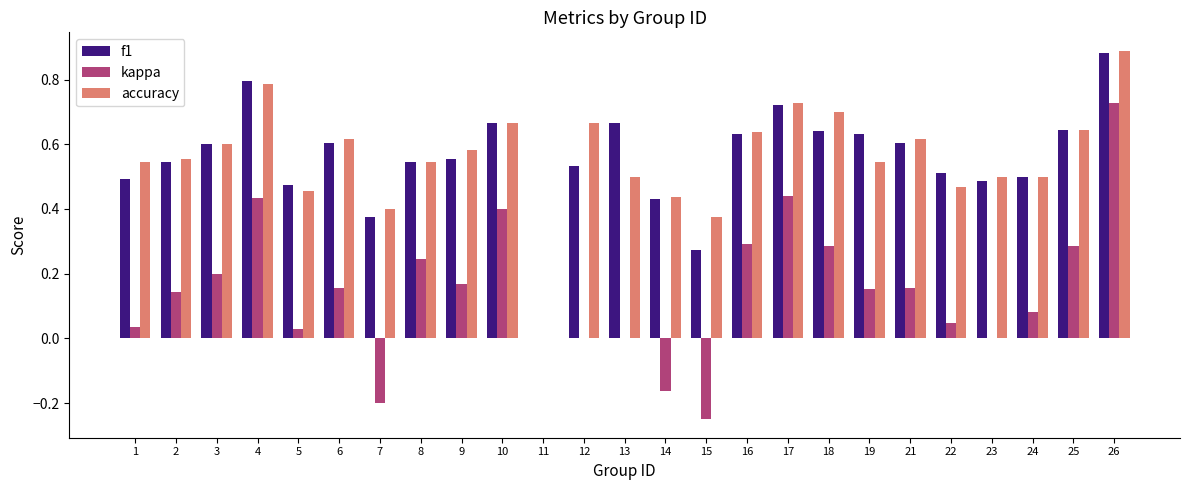

At which category is the sum across all series the highest?

26